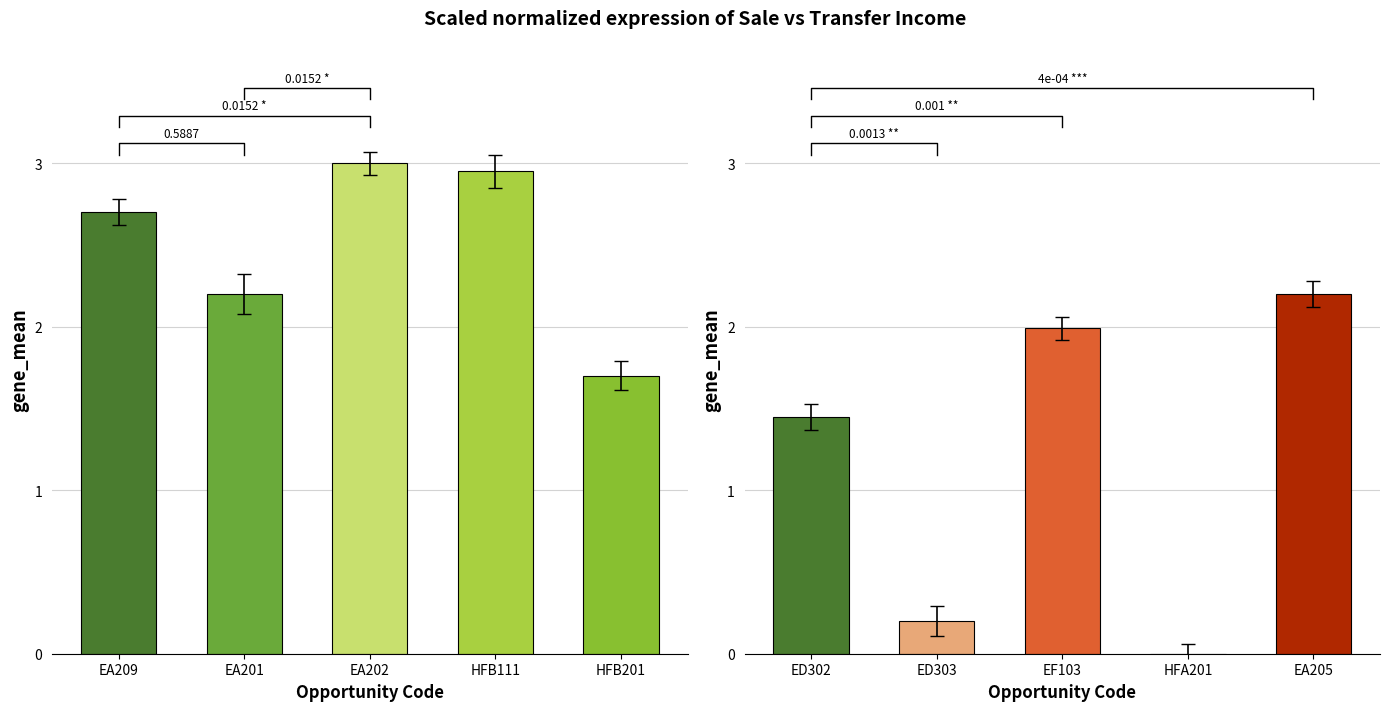

What position from the left is HFB201?

5